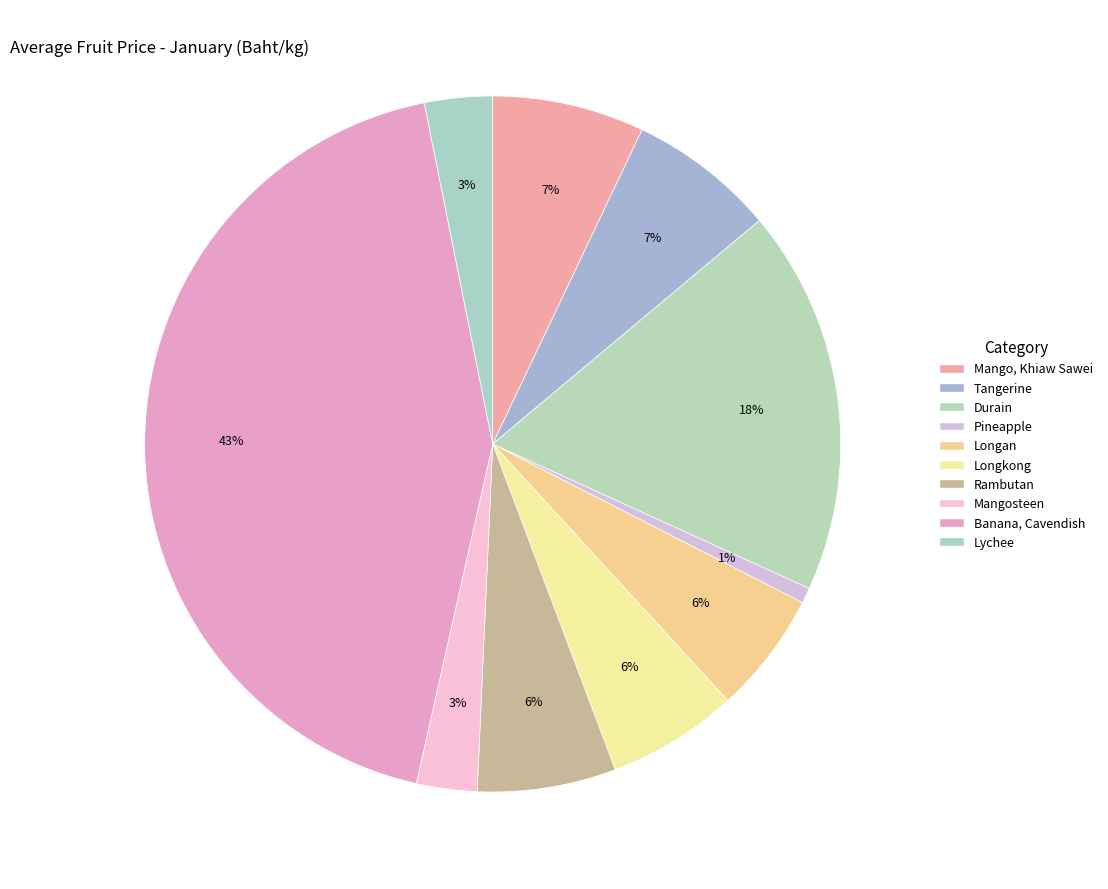

Count the number of slices in the pie.

10